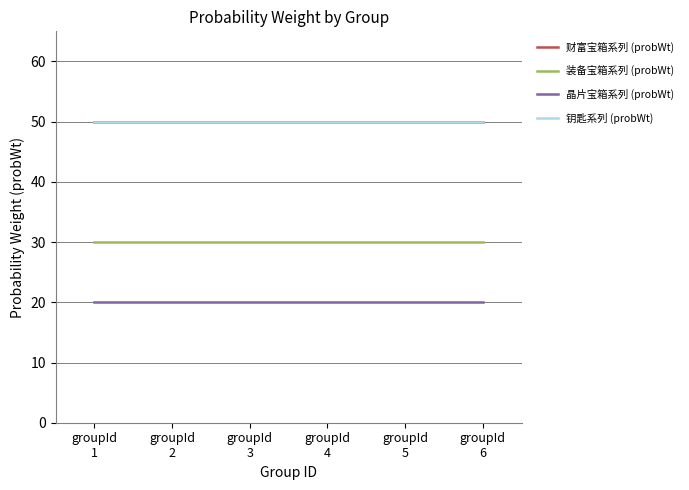

True or false: 钥匙系列 (probWt) and 晶片宝箱系列 (probWt) cross at least once.

False